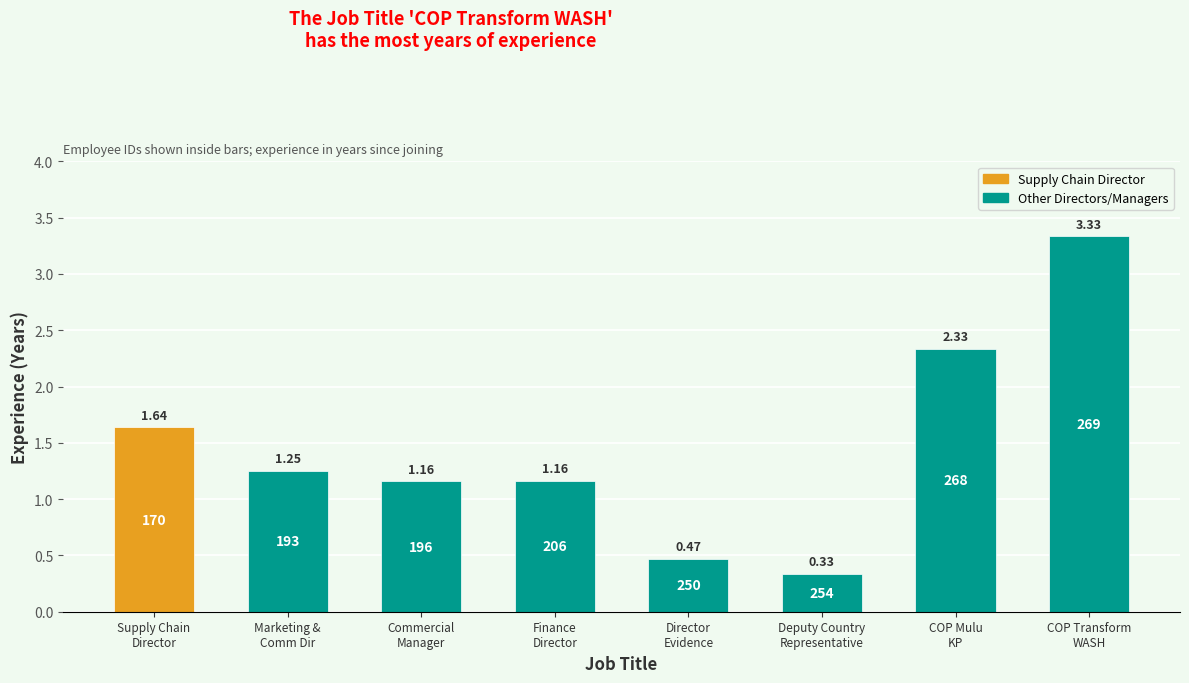

What is the difference between the second highest and minimum values?

2.0